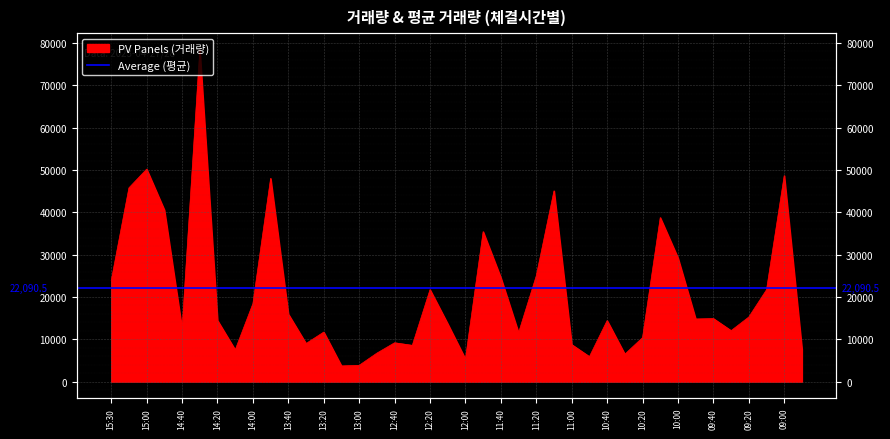

What is the difference between the maximum and minimum values?

74632